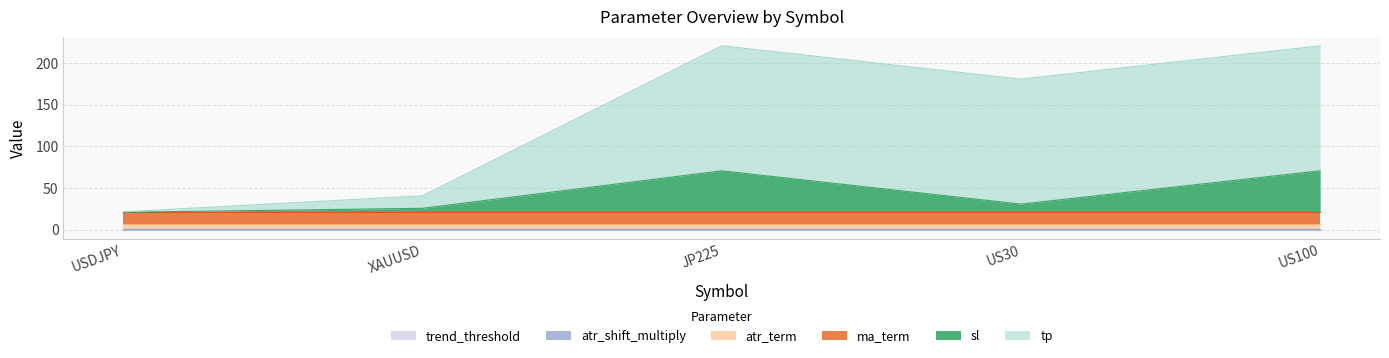

What is the total value across all series at JP225?

220.6